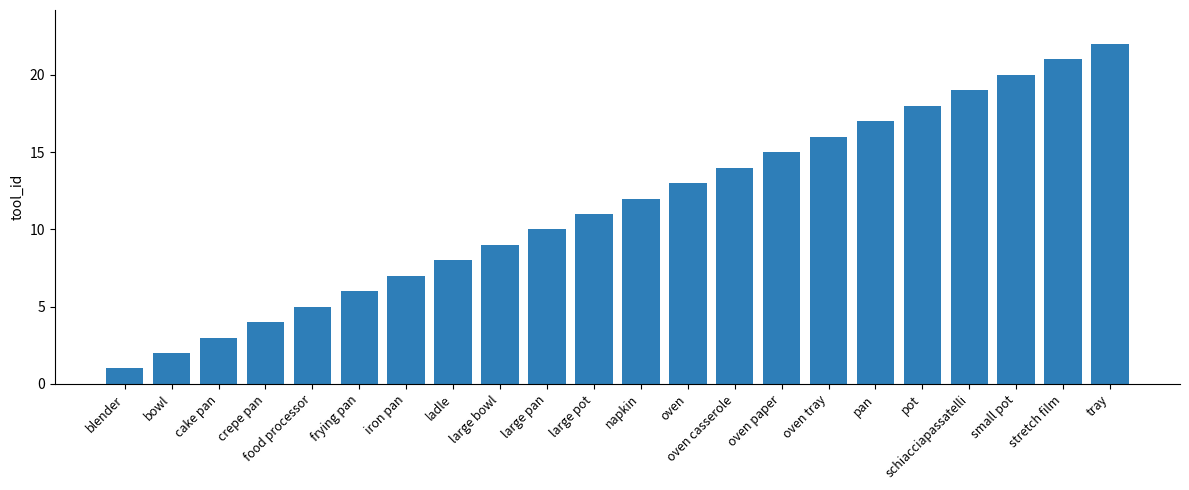

How many data points does each series have?

22